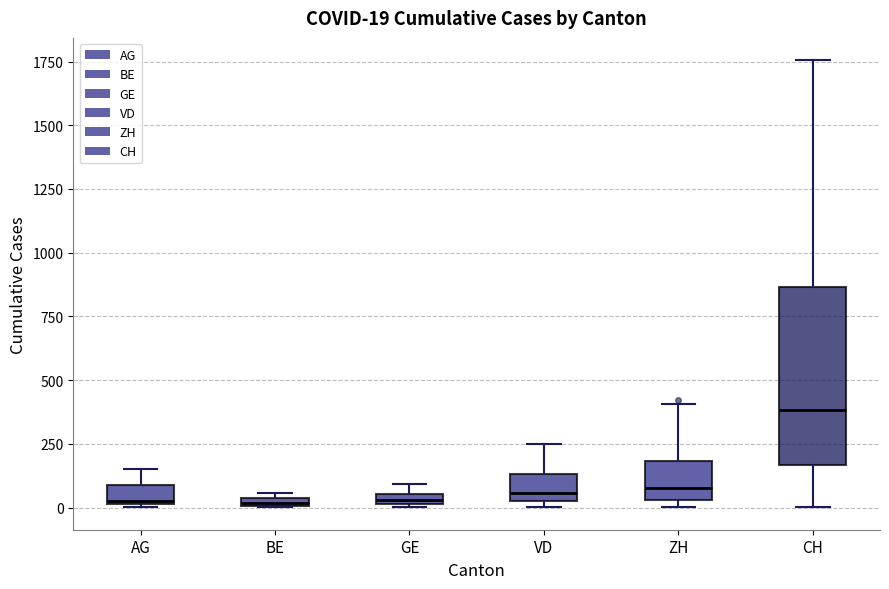

Comparing the boxes themselves (not the whiskers), which one is the tallest?

CH